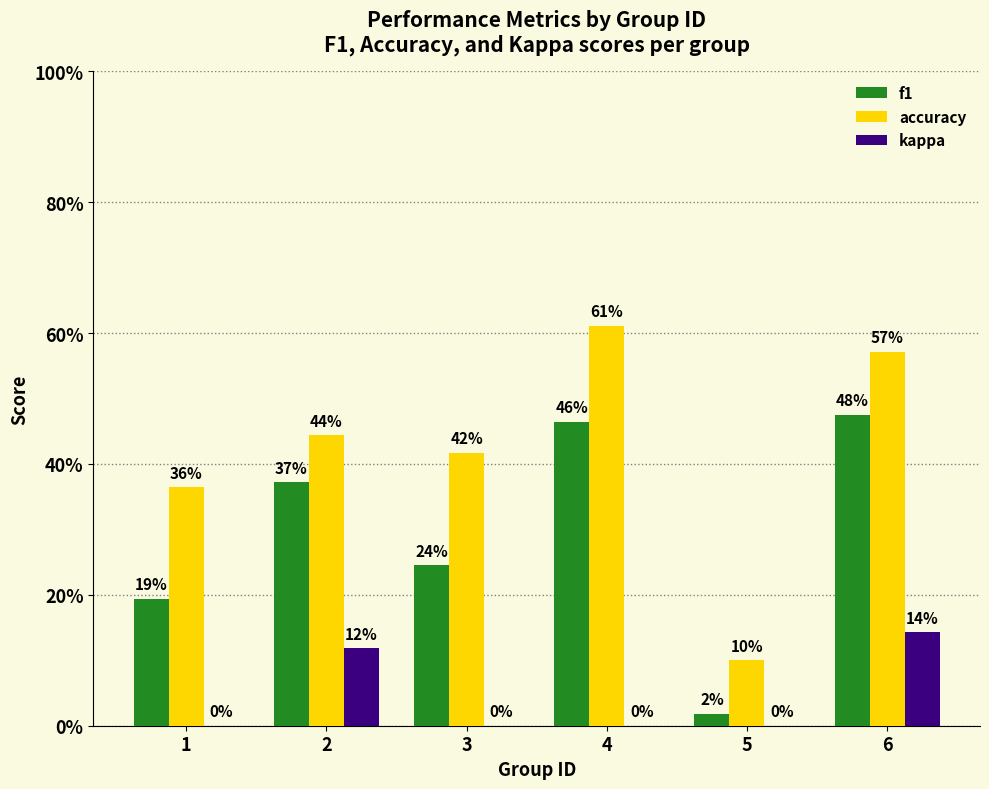

Reading left to right, what are all the values shown in this chart?

f1: 1=0.2	2=0.4	3=0.2	4=0.5	5=0.0	6=0.5
accuracy: 1=0.4	2=0.4	3=0.4	4=0.6	5=0.1	6=0.6
kappa: 1=0.0	2=0.1	3=0.0	4=0.0	5=0.0	6=0.1